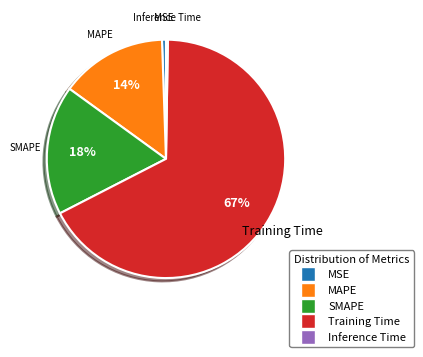

To the nearest percent, what is the average slice percentage?

20%